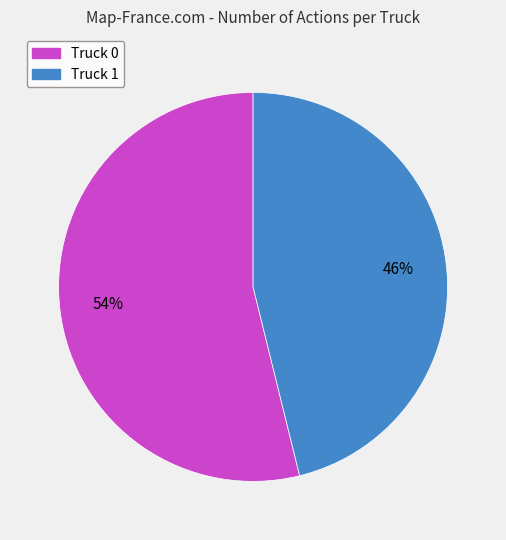

To the nearest percent, what is the combined percentage of Truck 1 and Truck 0?

100%